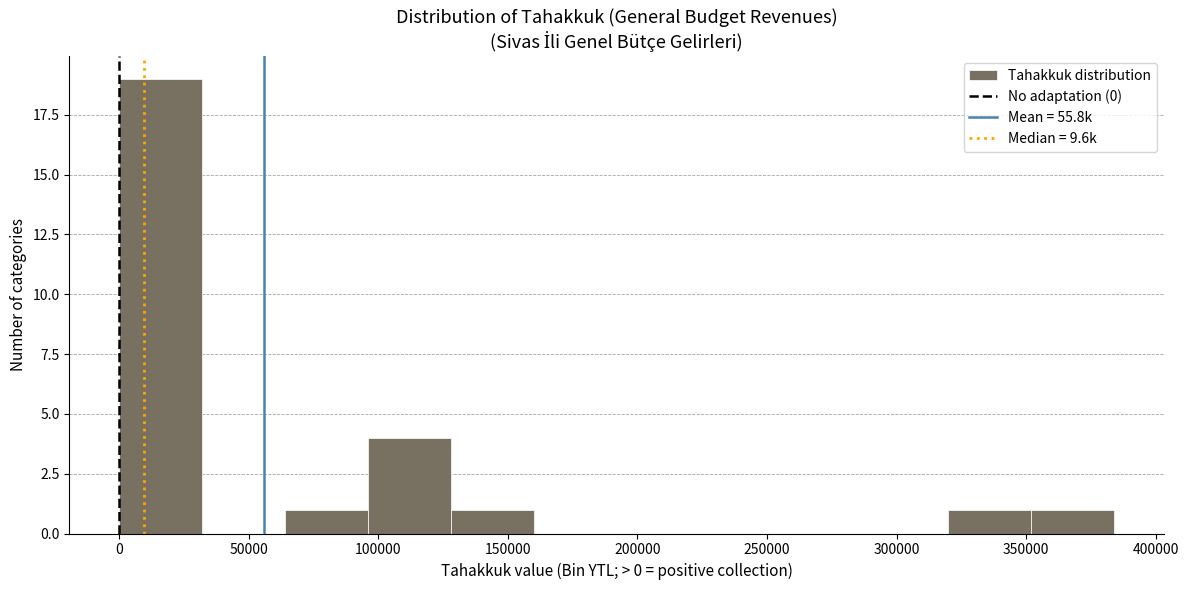

Reading left to right, transcribe this chart: for each bar, give the range it covers on the x-axis and its height. Neither the bar edges nor the heights are printed on the chart, so give them approximately, as read against the axes.

0 to 30000: 19
30000 to 65000: 0
65000 to 95000: 1
95000 to 130000: 4
130000 to 160000: 1
160000 to 190000: 0
190000 to 225000: 0
225000 to 255000: 0
255000 to 290000: 0
290000 to 320000: 0
320000 to 350000: 1
350000 to 385000: 1